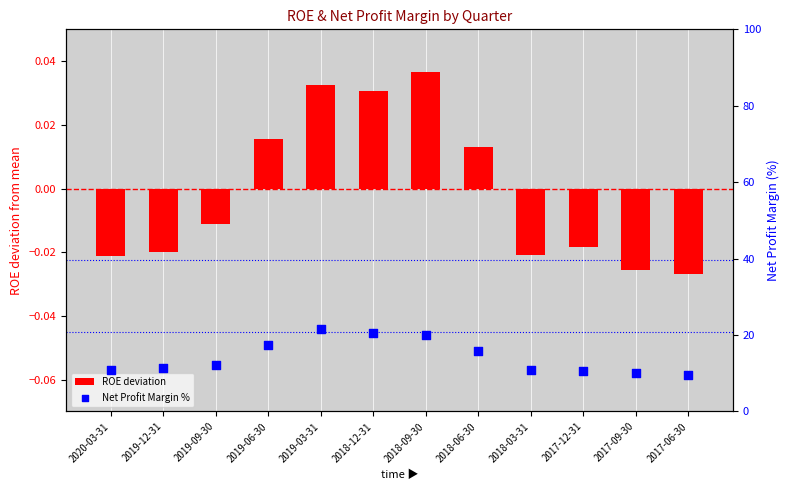

Is the value of ROE deviation at 2017-09-30 greater than the value of Net Profit Margin % at 2019-12-31?

No